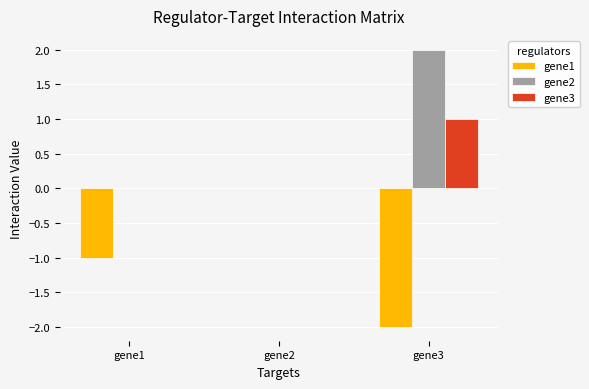

Reading left to right, extract all data points from this chart.

gene1: gene1=-1	gene2=0	gene3=-2
gene2: gene1=0	gene2=0	gene3=2
gene3: gene1=0	gene2=0	gene3=1